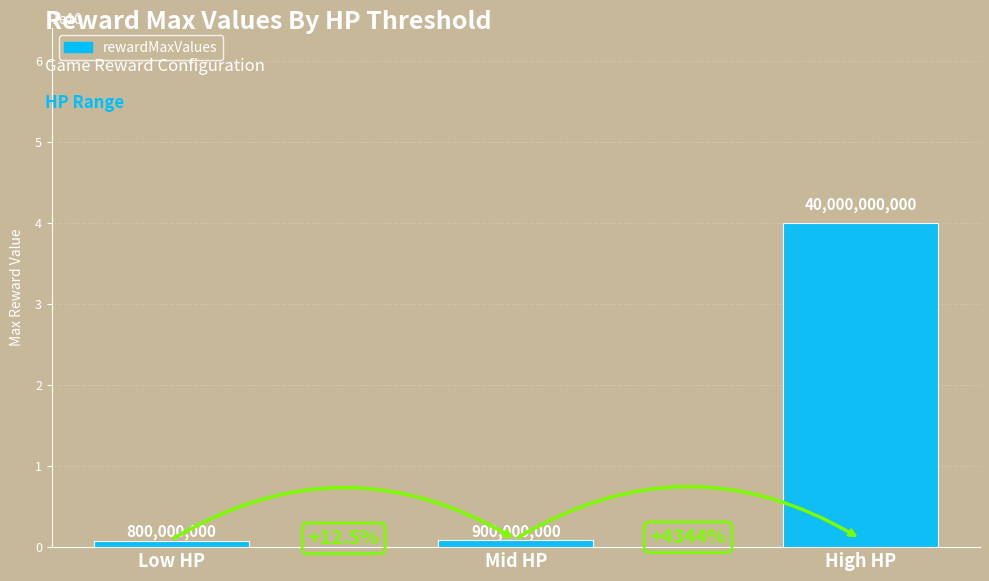

What is the maximum value shown in the chart?

40000000000